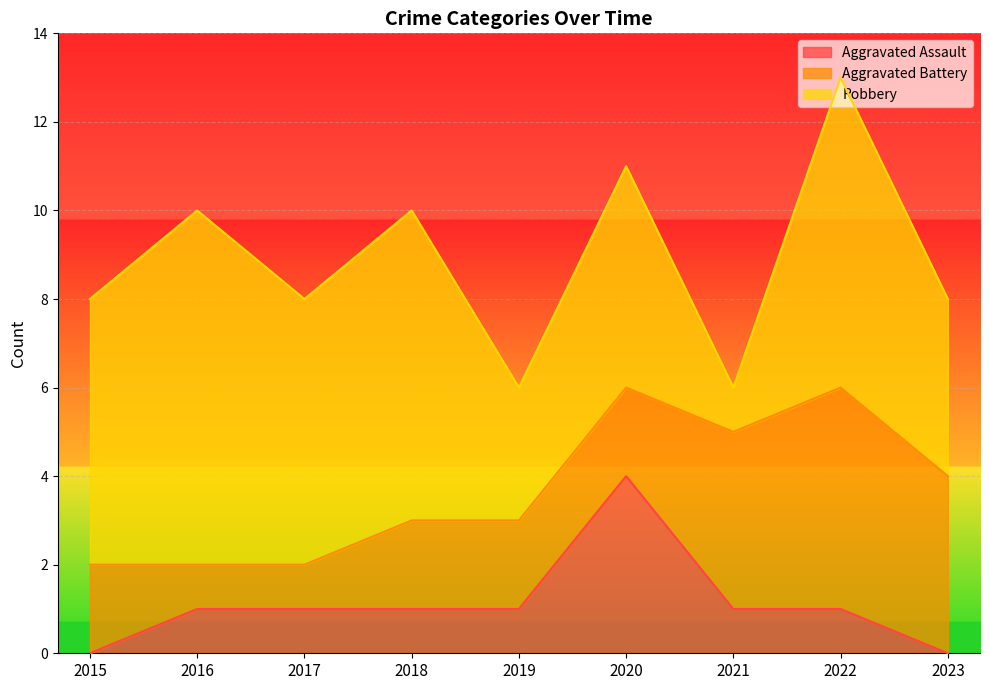

True or false: Aggravated Assault and Aggravated Battery cross at least once.

True